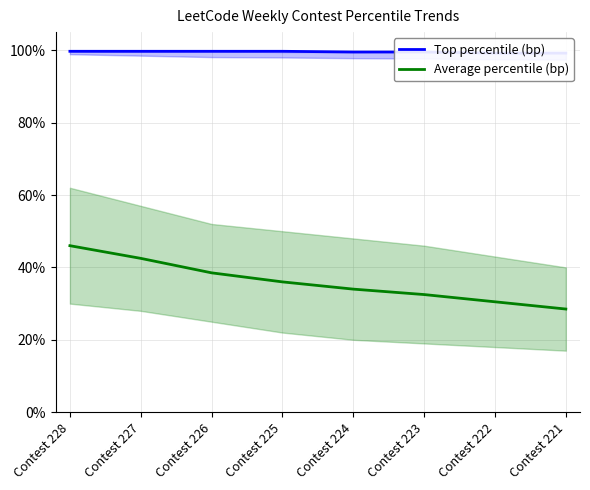

Where does the Average percentile (bp) series first go above 36?

Contest 228